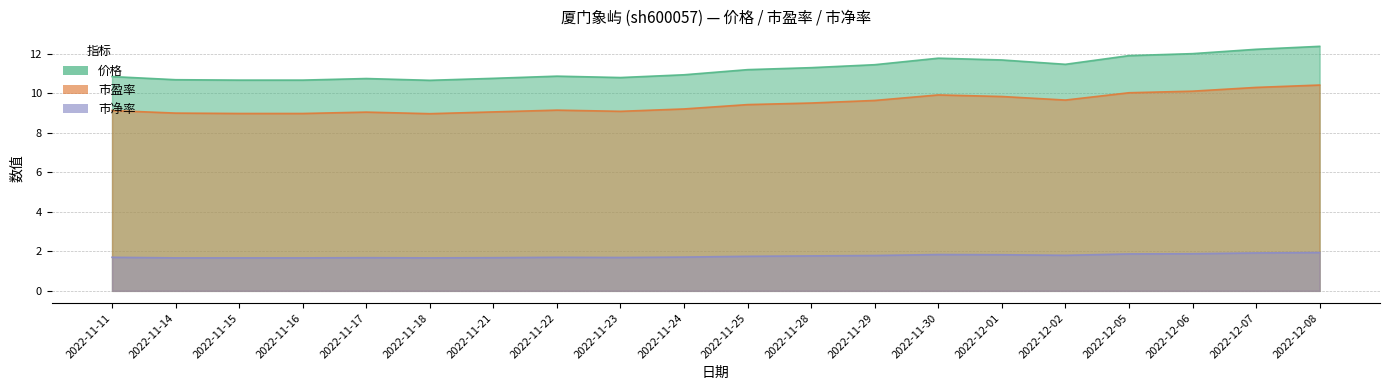

What is the maximum value shown in the chart?

12.4